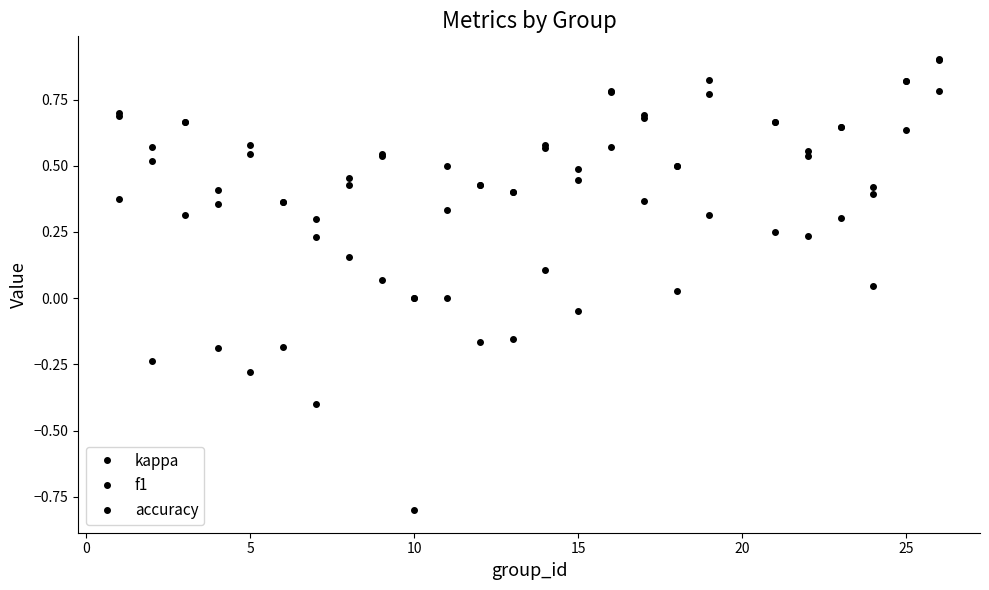

How many data points does each series have?

25